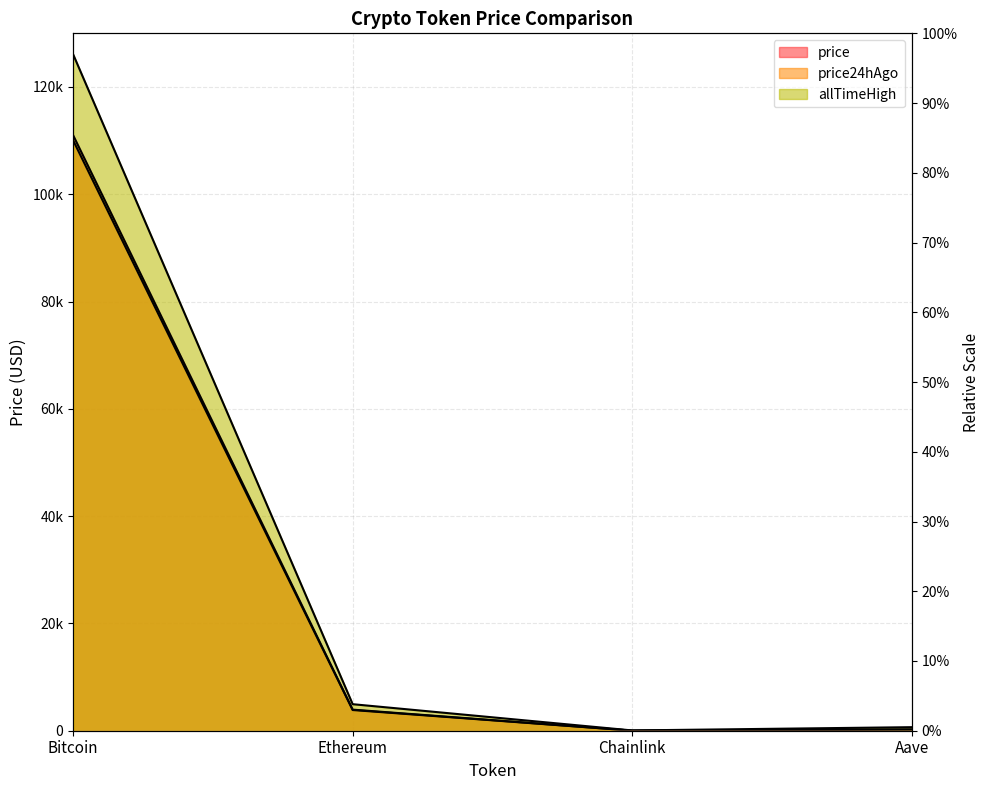

Is it true that price24hAgo equals 11.9 at Chainlink?

False